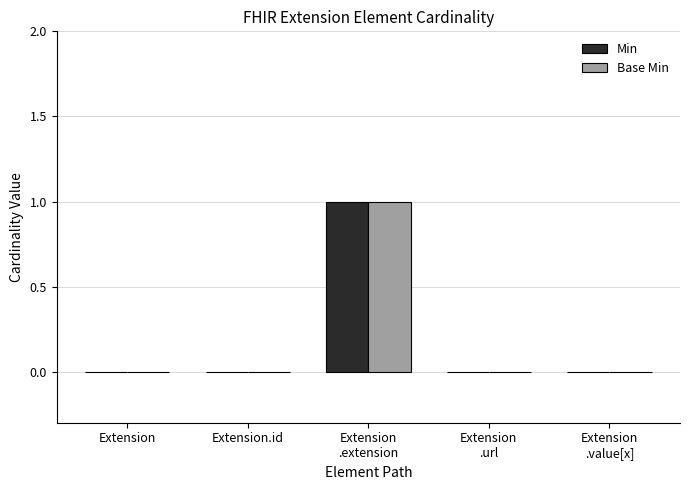

The Min series shows -1 at Extension. True or false?

False